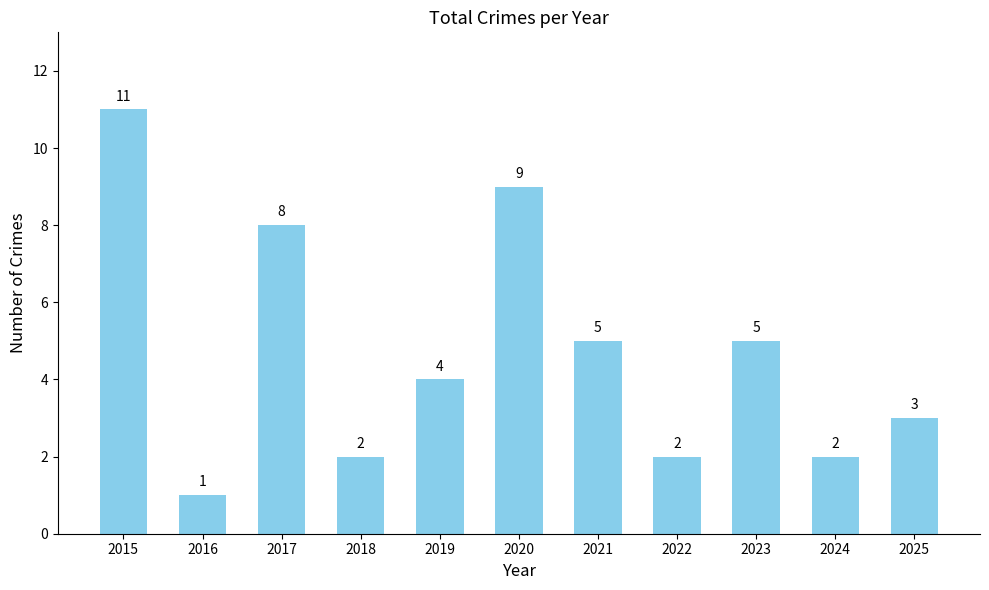

How many data points are less than 4?

5